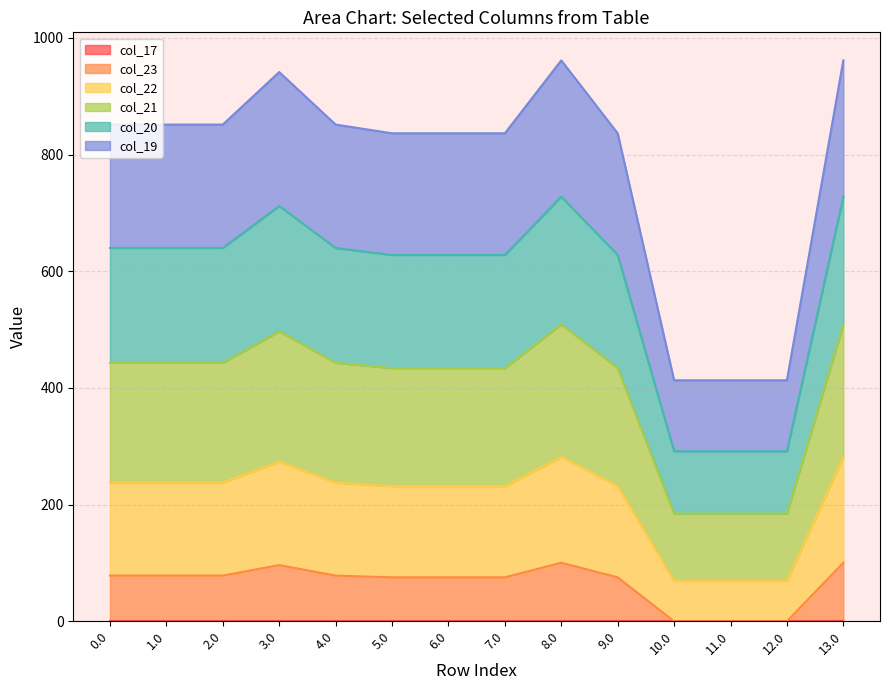

What is the total value across all series at 3.0?

941.3